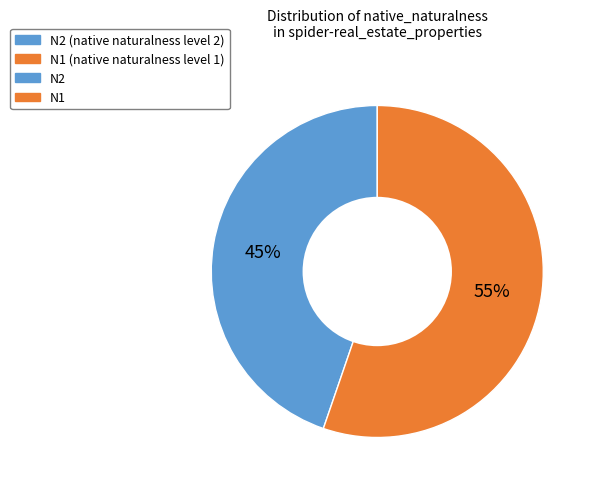

To the nearest percent, what is the average slice percentage?

50%